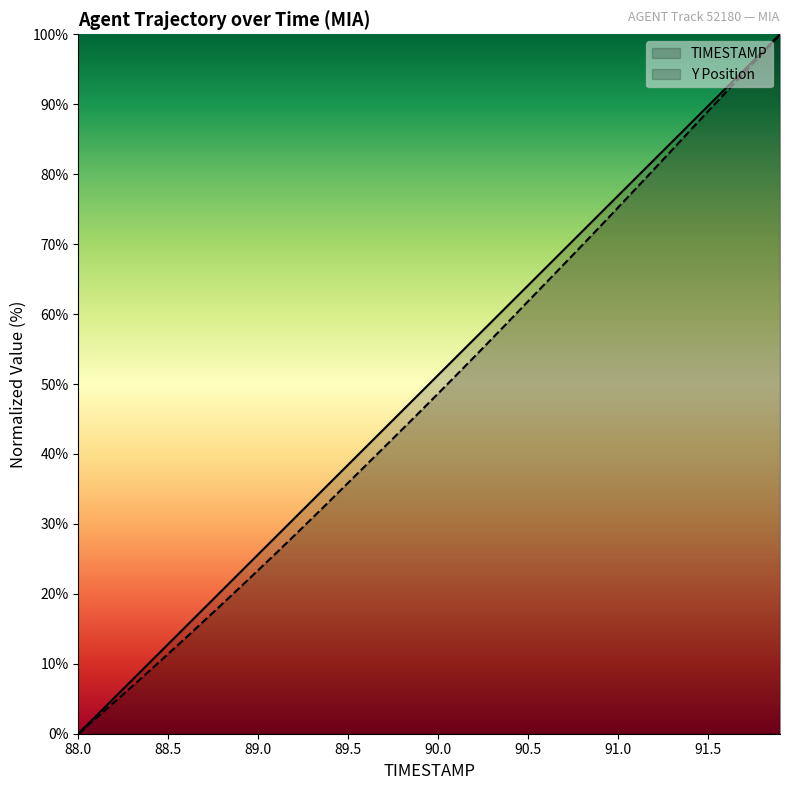

How many data points in Y are above 48?

20